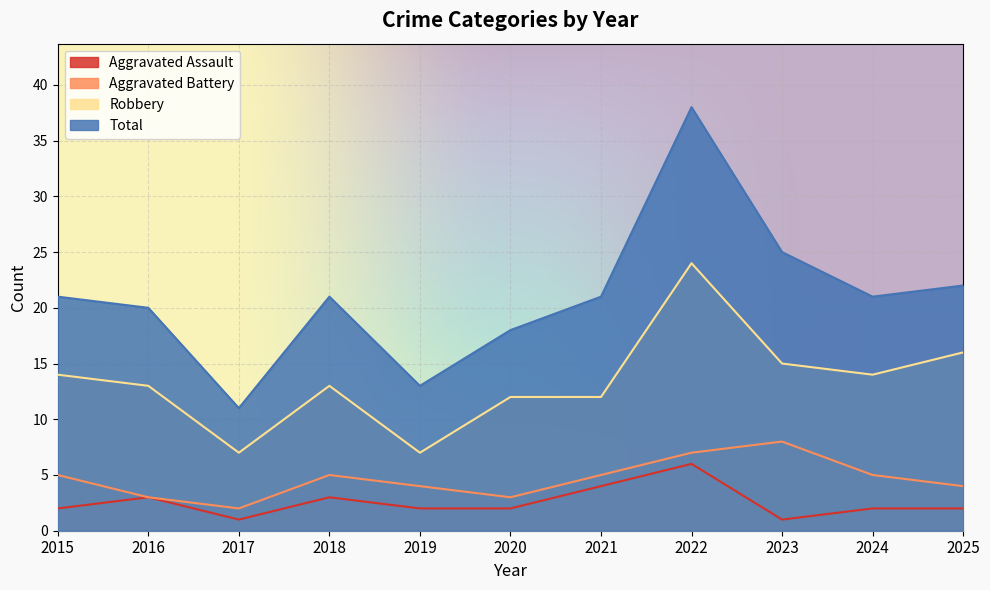

Which series has the widest spread of values?

Total